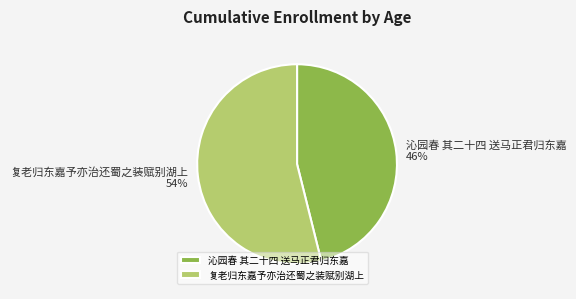

Do 复老归东嘉予亦治还蜀之装赋别湖上 and 沁园春 其二十四 送马正君归东嘉 together represent more than half of the pie?

Yes